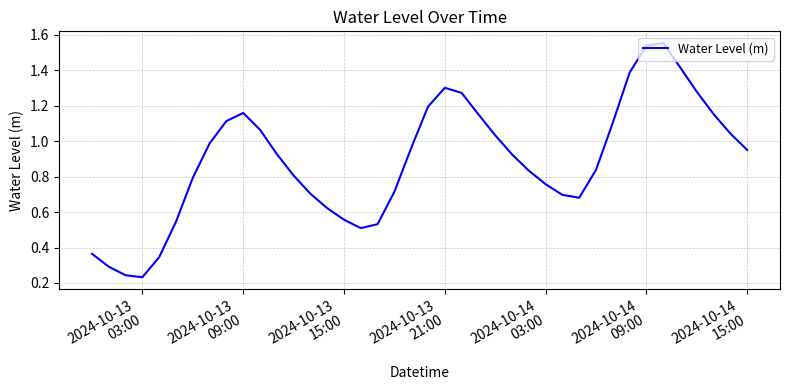

Reading left to right, list all the values displayed in this chart.

0.4	0.3	0.2	0.2	0.3	0.5	0.8	1.0	1.1	1.2	1.1	0.9	0.8	0.7	0.6	0.6	0.5	0.5	0.7	1.0	1.2	1.3	1.3	1.2	1.0	0.9	0.8	0.8	0.7	0.7	0.8	1.1	1.4	1.5	1.6	1.4	1.3	1.2	1.0	1.0